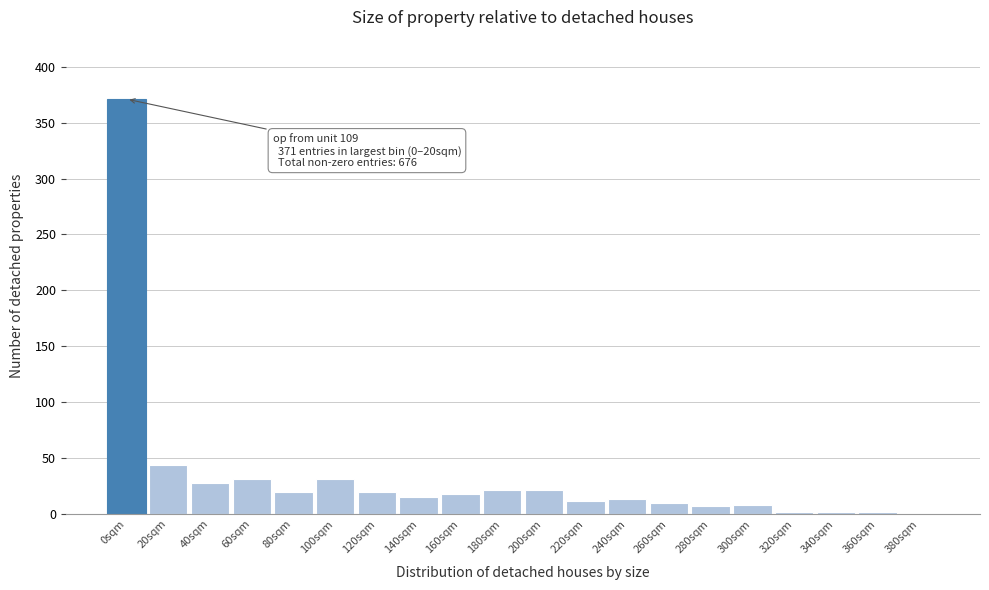

What is the maximum value shown in the chart?

371